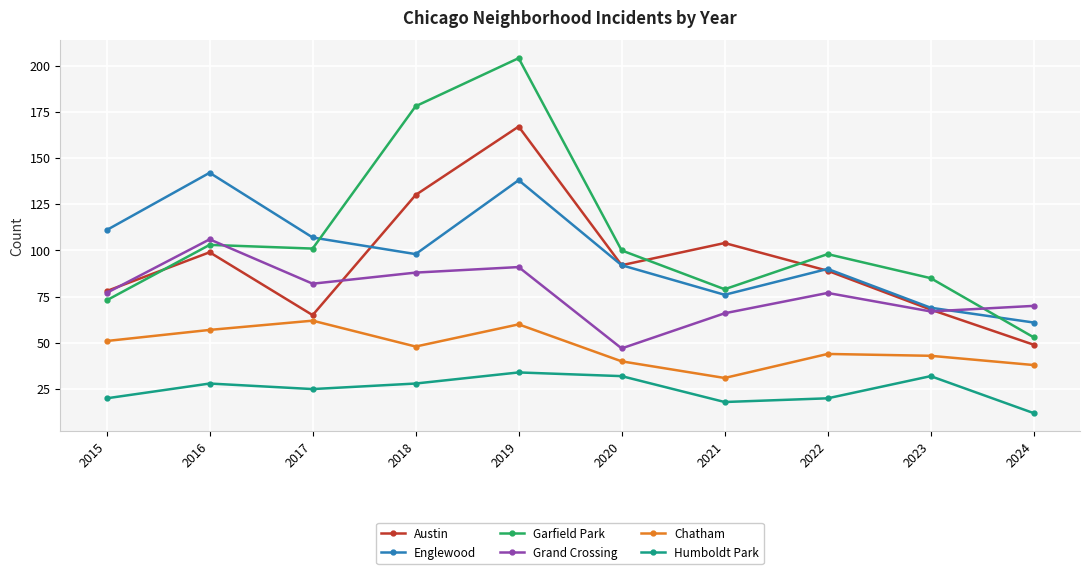

At which label does Grand Crossing reach its peak?

2016